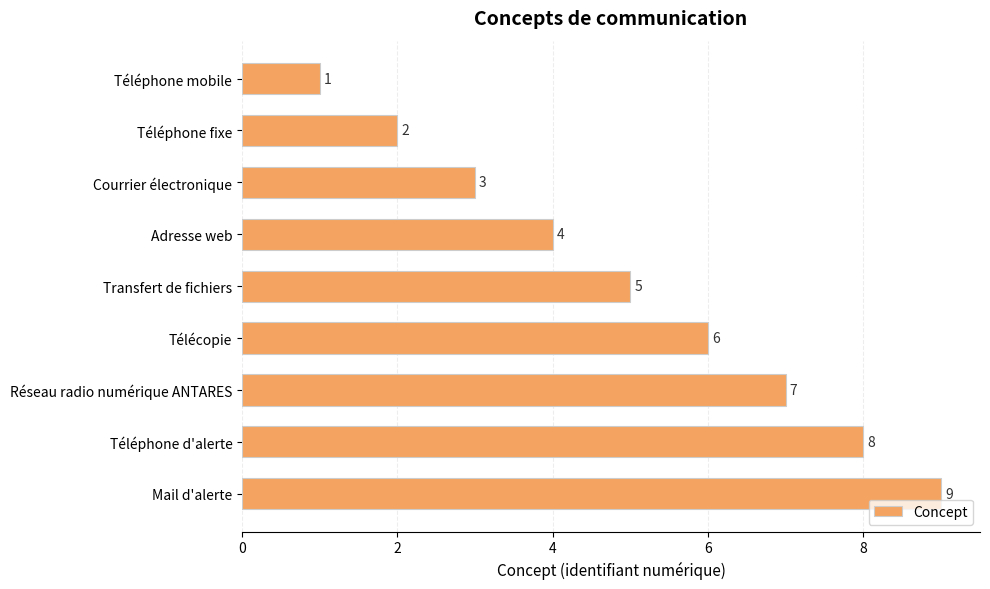

List the labels in order of value, largest first.

Mail d'alerte, Téléphone d'alerte, Réseau radio numérique ANTARES, Télécopie, Transfert de fichiers, Adresse web, Courrier électronique, Téléphone fixe, Téléphone mobile